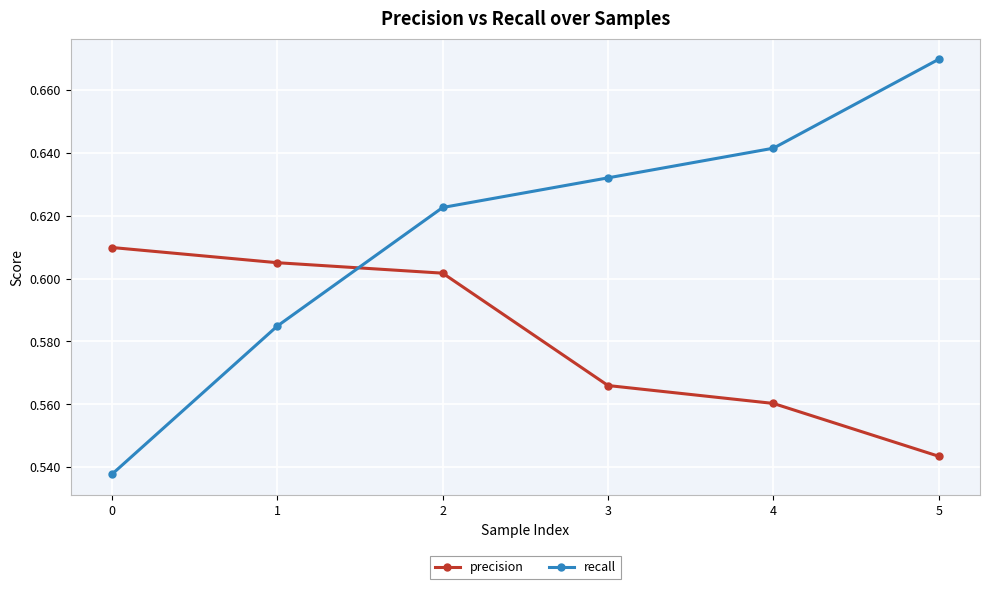

True or false: precision and recall intersect in this chart.

True